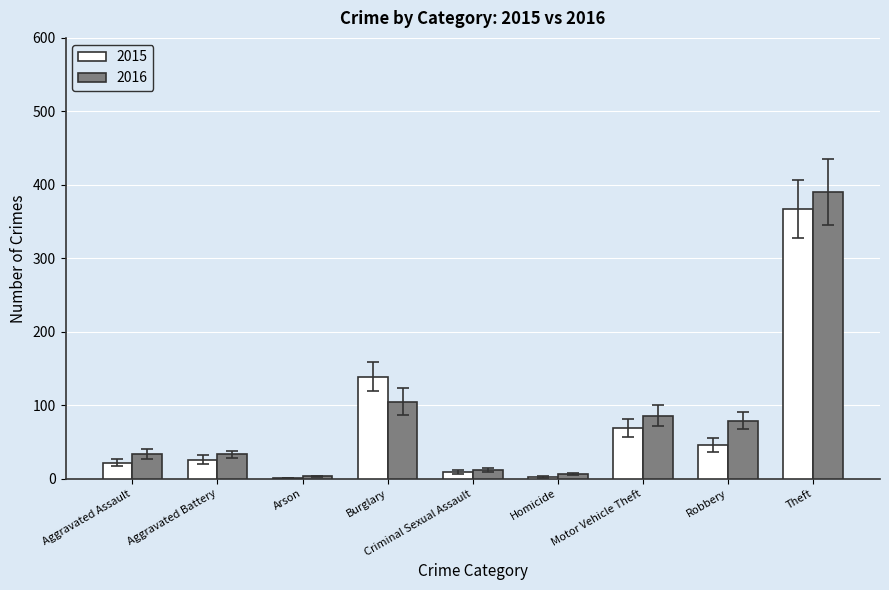

What is the spread (max minus min) of values at Aggravated Assault?

12